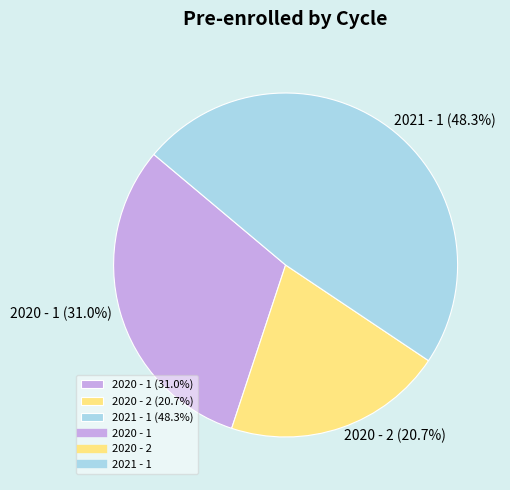

To the nearest percent, what is the difference between the 2021 - 1 and 2020 - 2 slice percentages?

28%